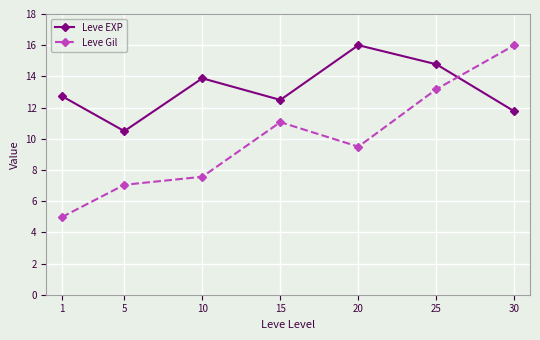

The value of Leve EXP at 5 is 10.5. True or false?

True